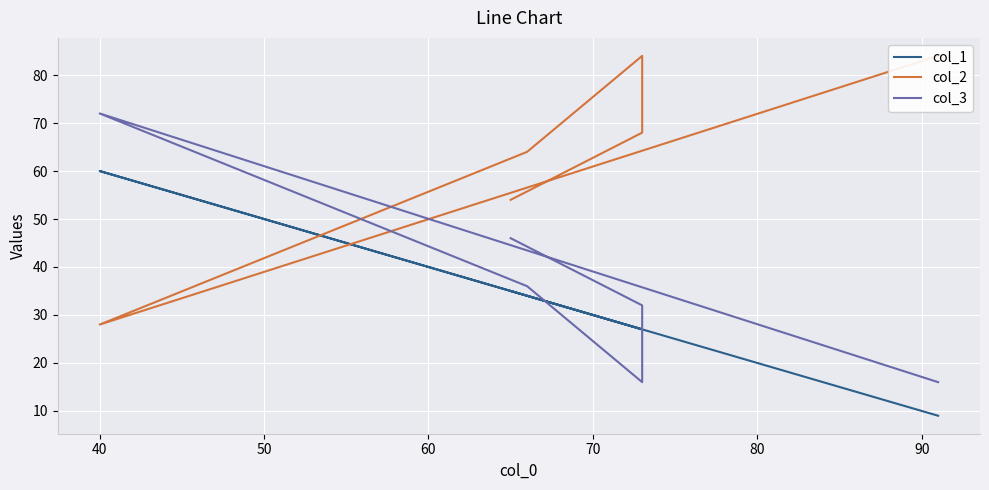

At which category does col_3 reach its first local peak?

40